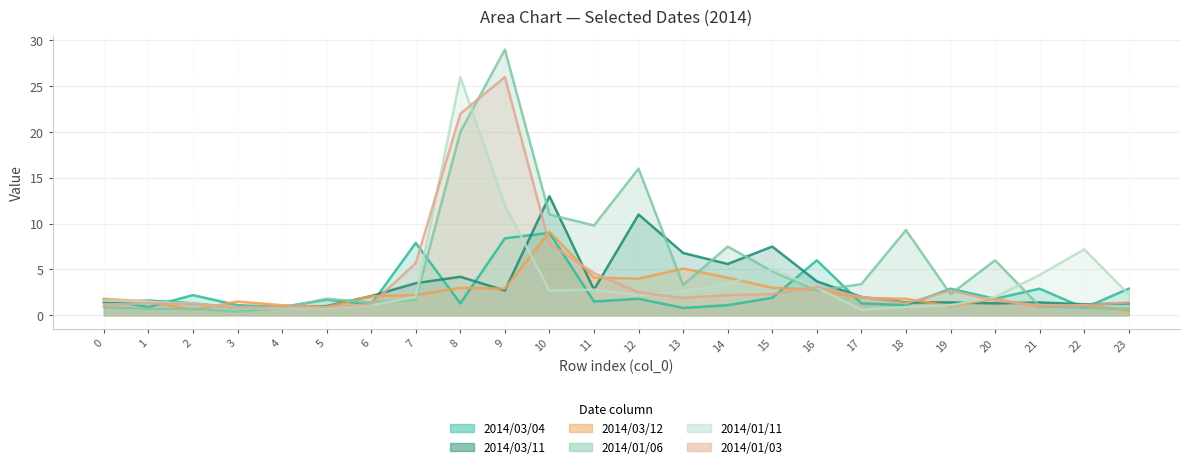

At how many categories does at least one series exceed 22?

2